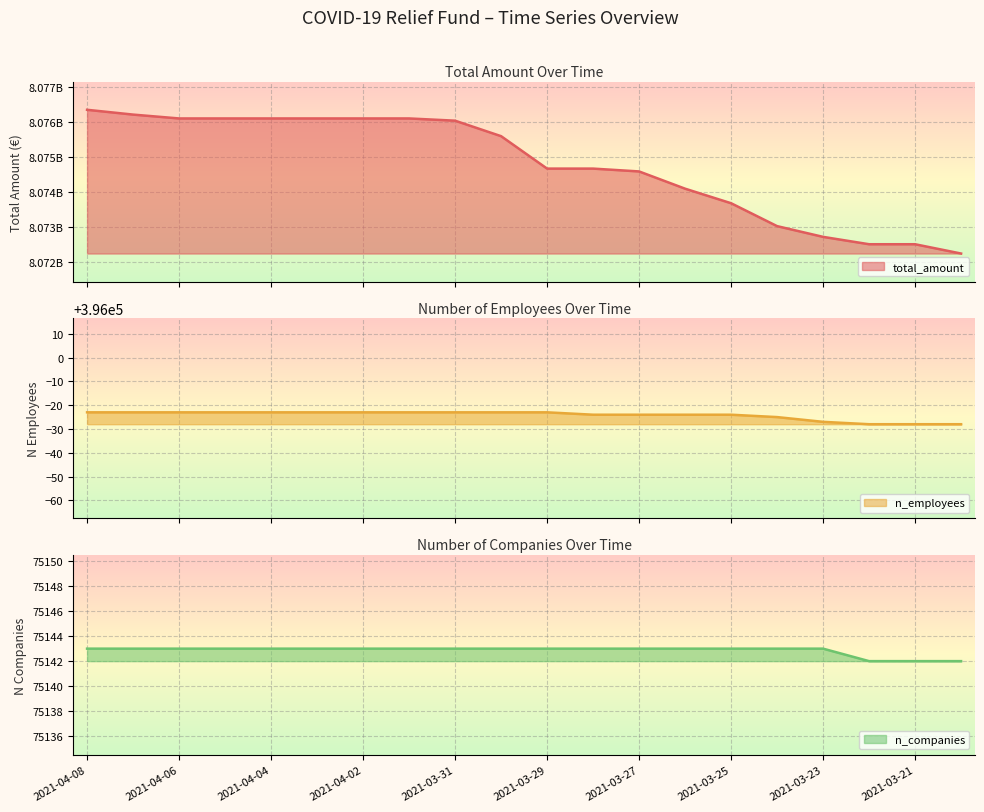

True or false: n_companies and total_amount intersect in this chart.

False